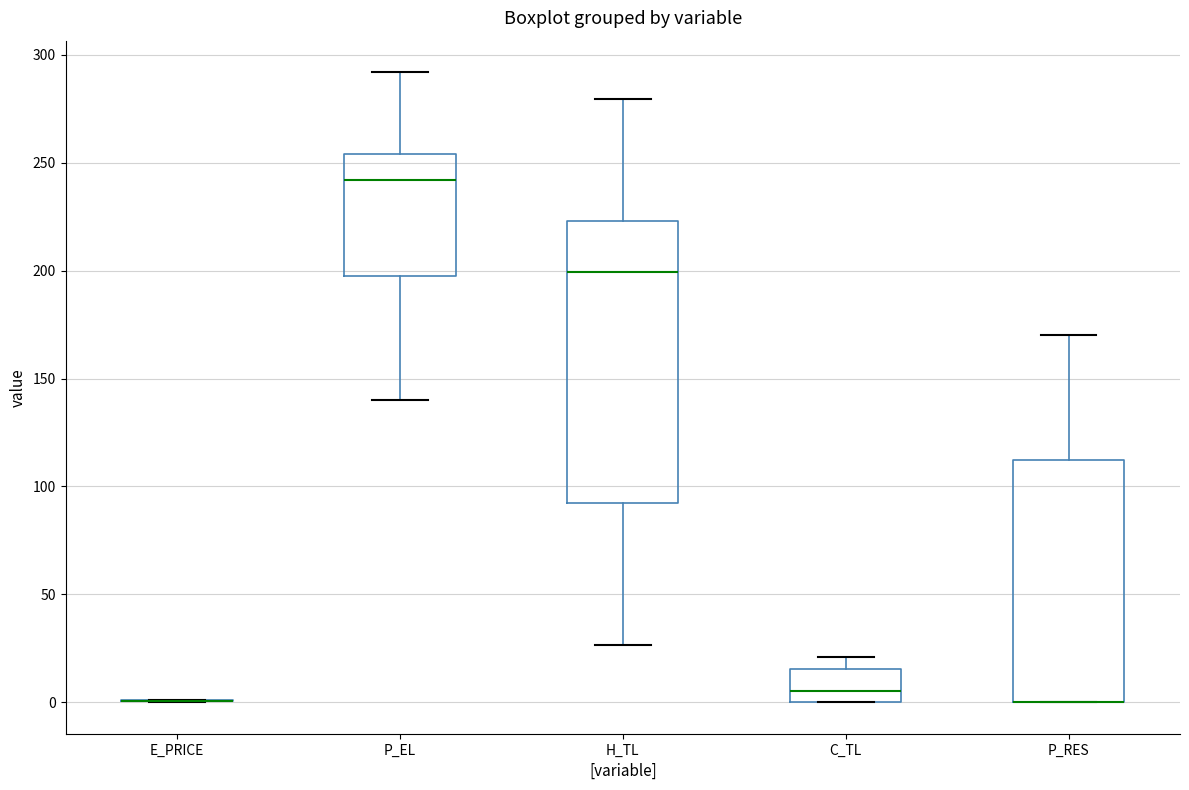

Comparing the boxes themselves (not the whiskers), which one is the tallest?

H_TL